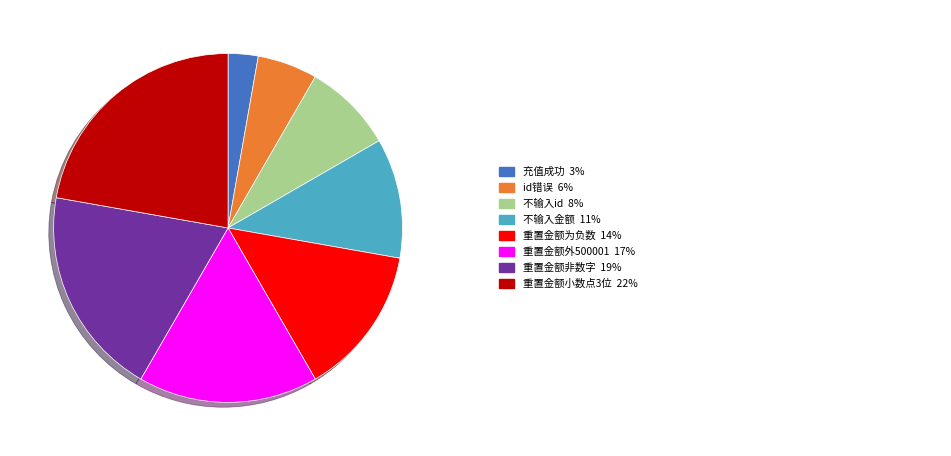

Is there any slice that represents more than half of the pie?

No